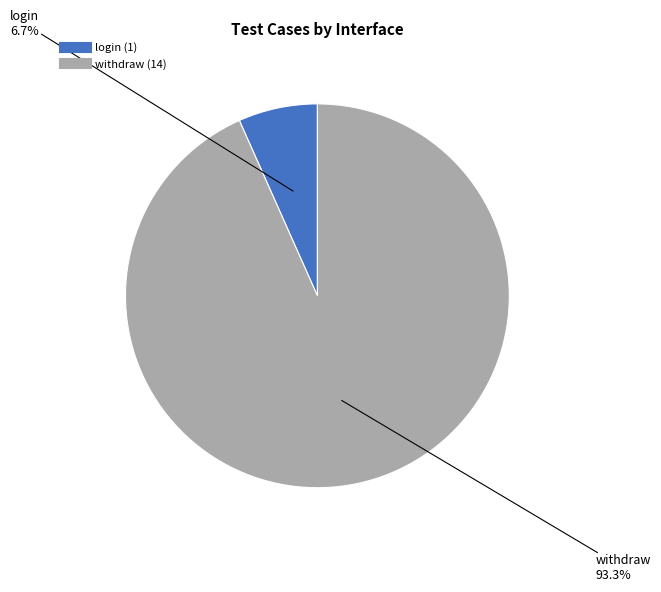

Does withdraw represent more than half of the total?

Yes